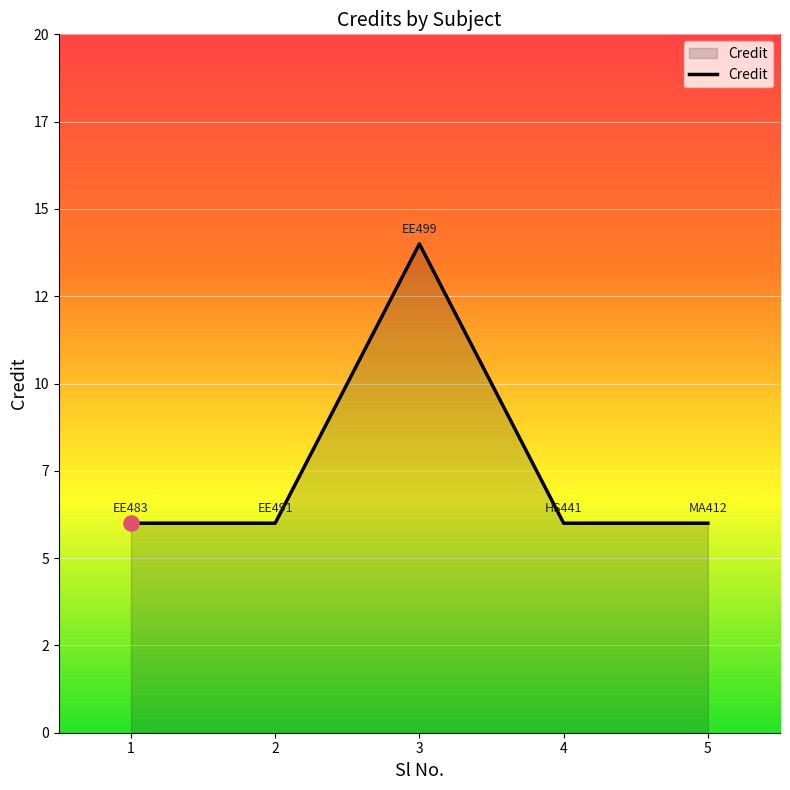

What is the change in value from 3 to 5?

-8